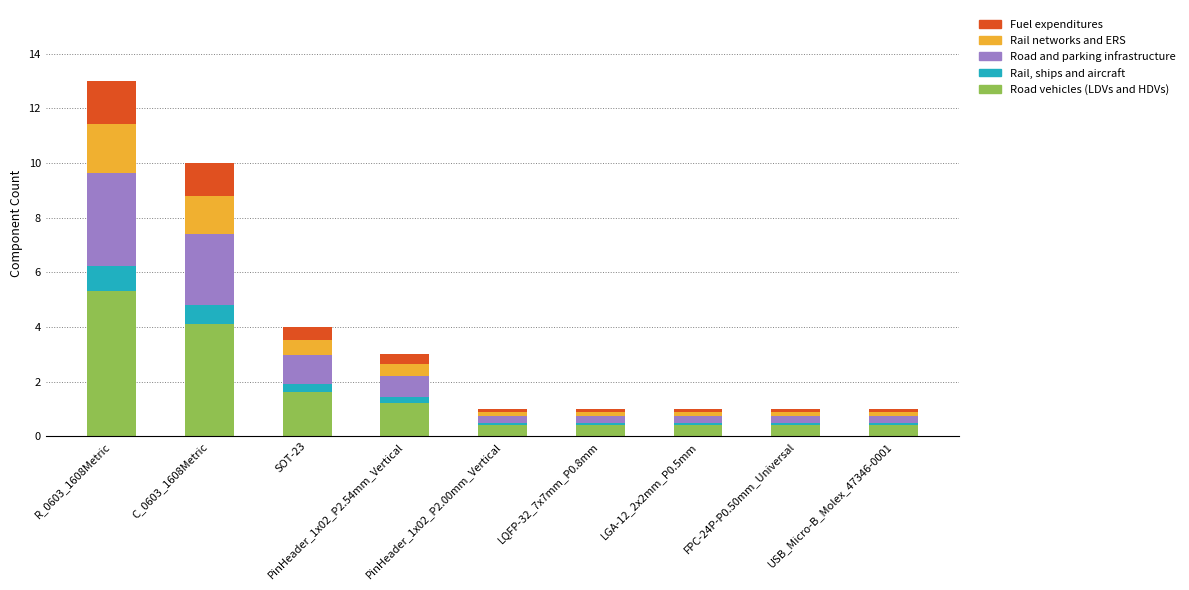

At which category is the sum across all series the highest?

R_0603_1608Metric